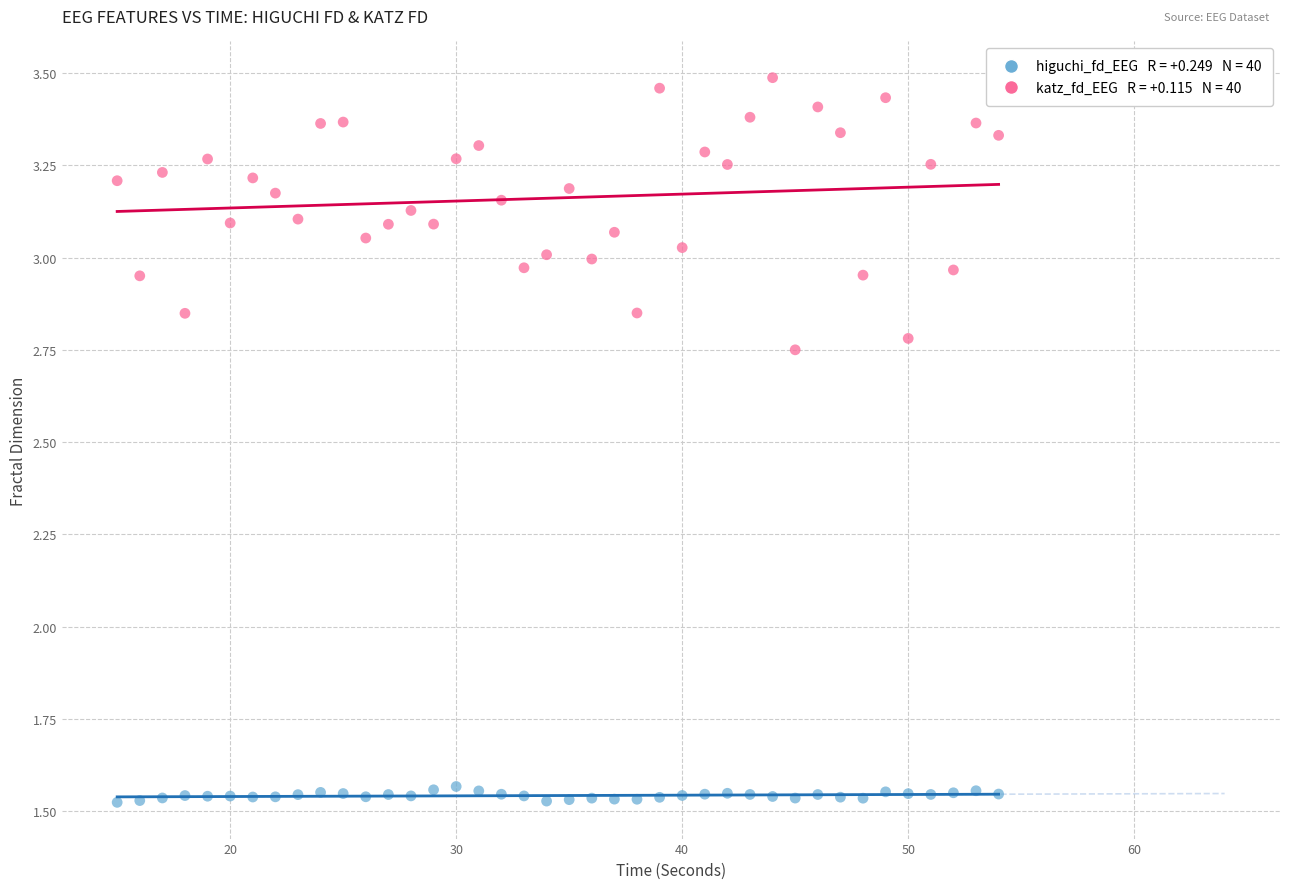

Across all data points, what is the range of X values (max minus min)?

39.0